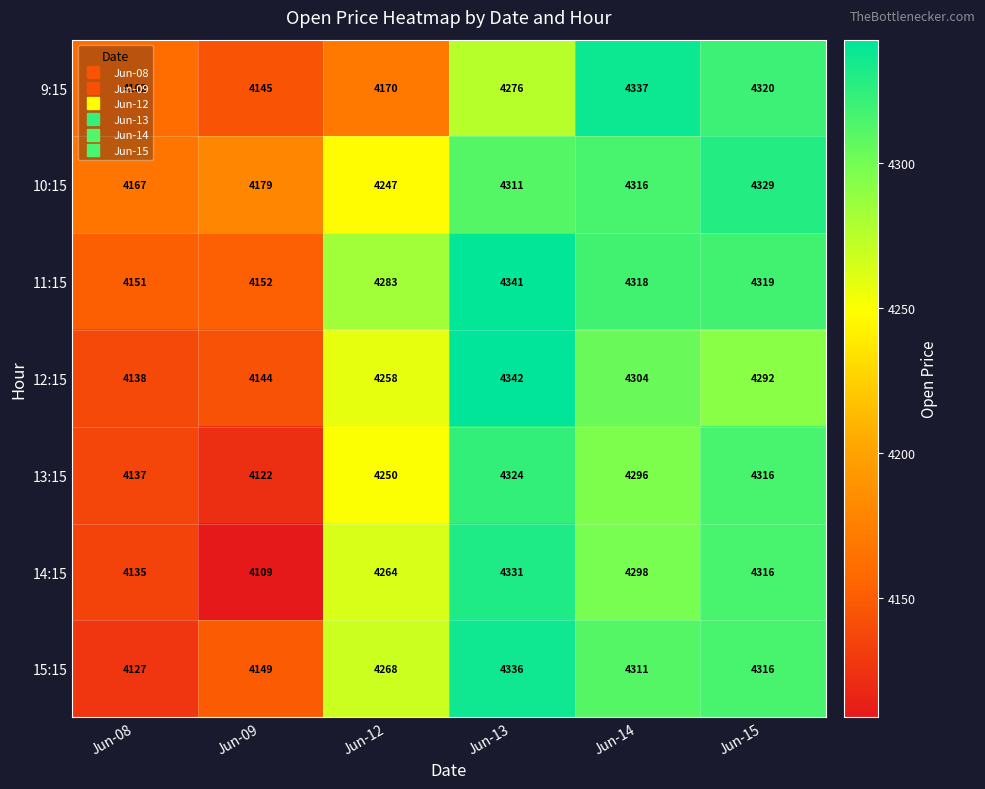

List the series in order of their peak value, highest first.

12:15, 11:15, 9:15, 15:15, 14:15, 10:15, 13:15